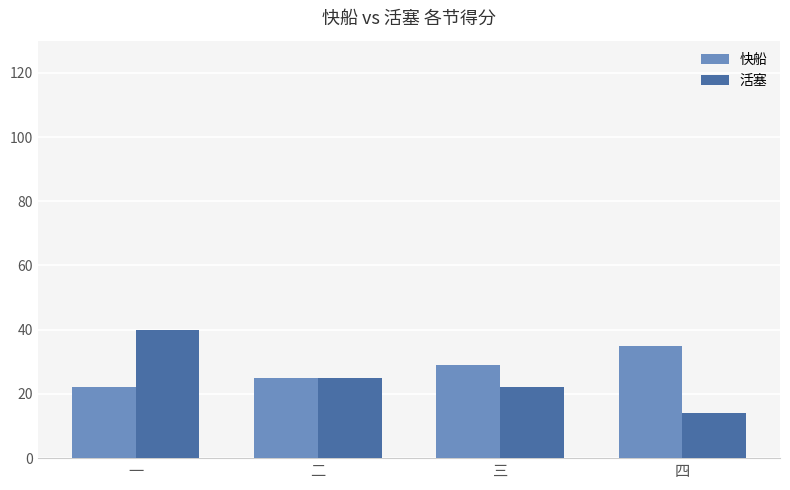

Reading left to right, what are all the values shown in this chart?

快船: 22	25	29	35
活塞: 40	25	22	14